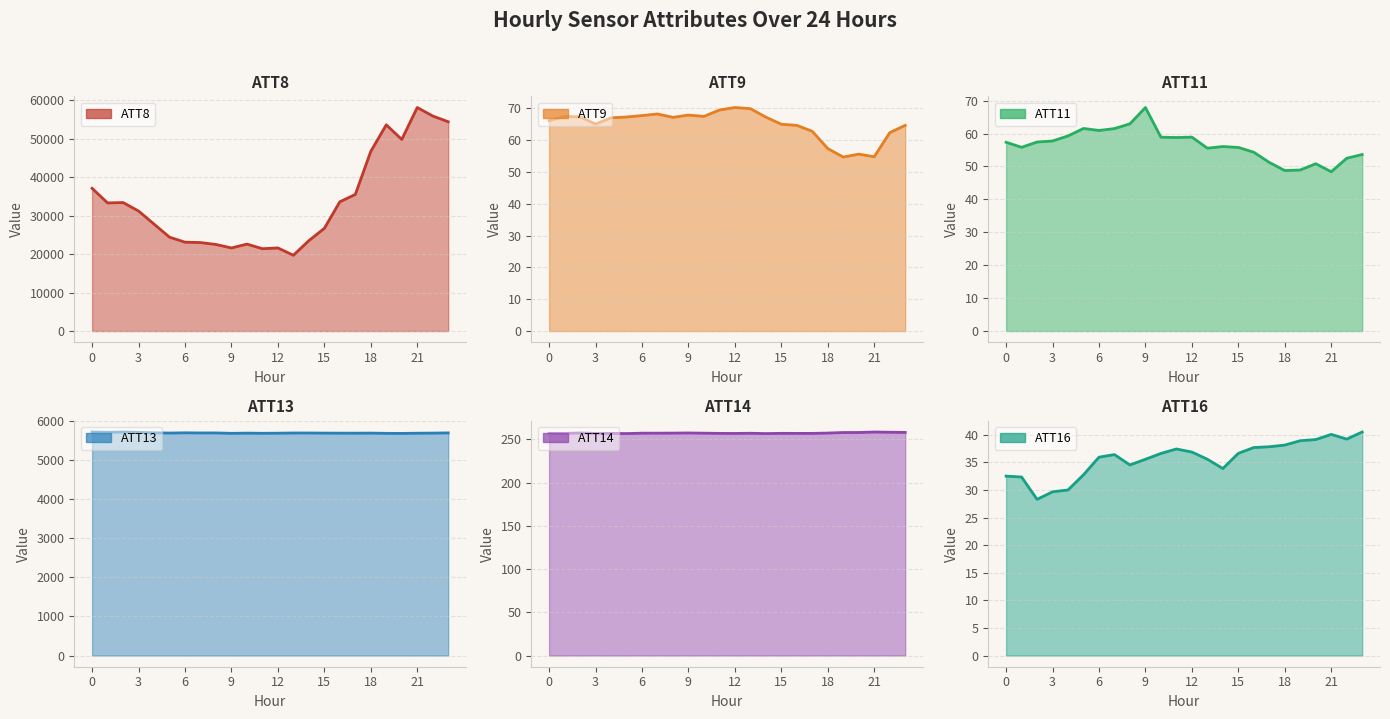

True or false: ATT13 has a value of 9735.3 at 7.

False